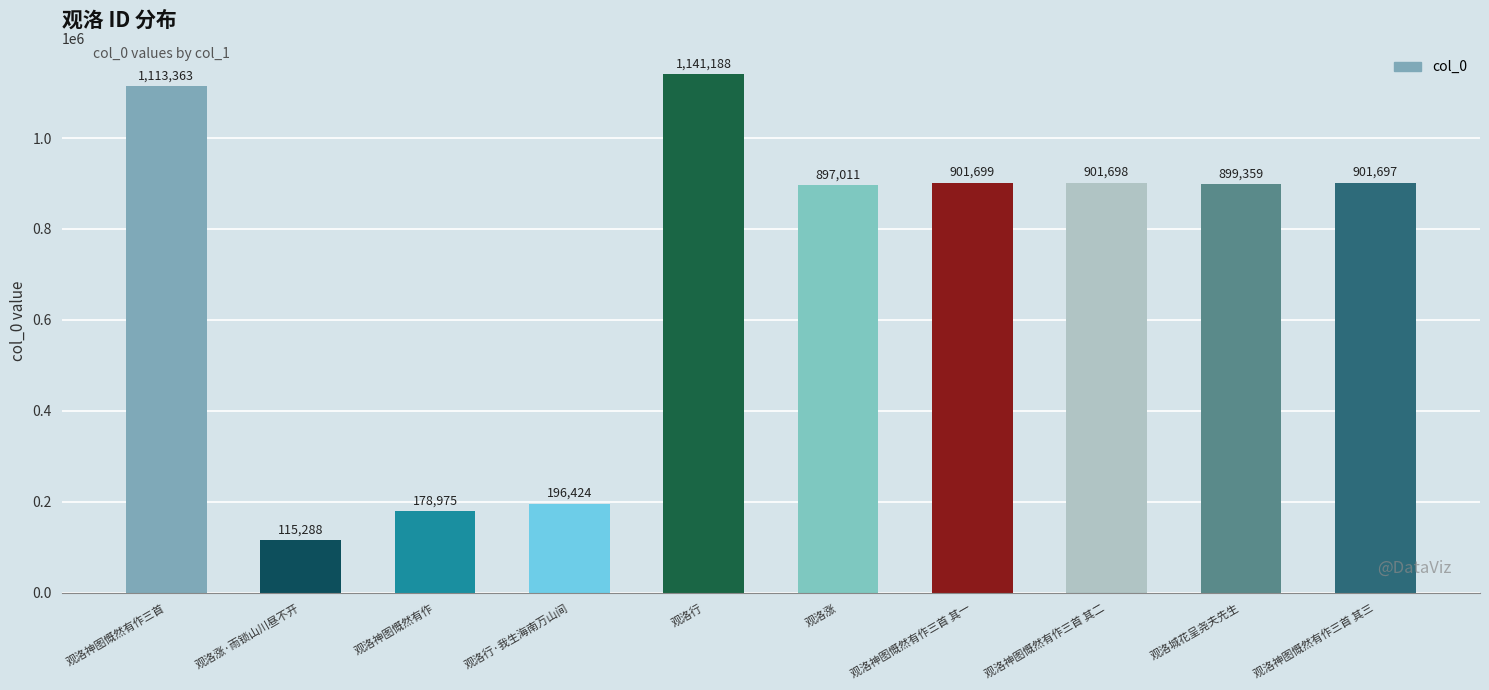

What is the smallest value displayed?

115288